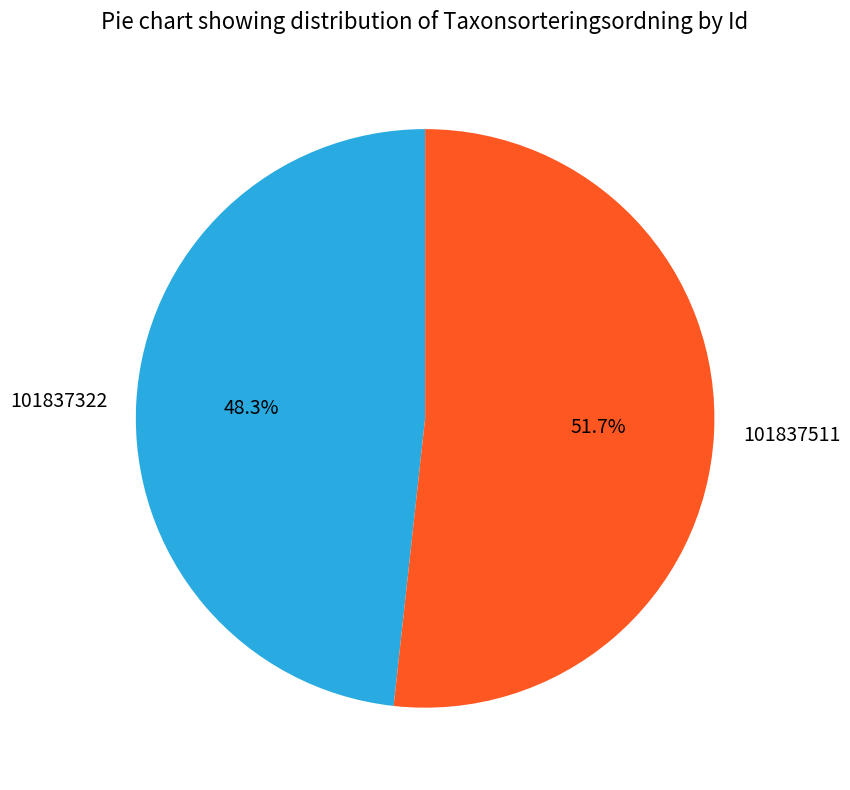

To the nearest percent, what is the difference between the 101837511 and 101837322 slice percentages?

3%